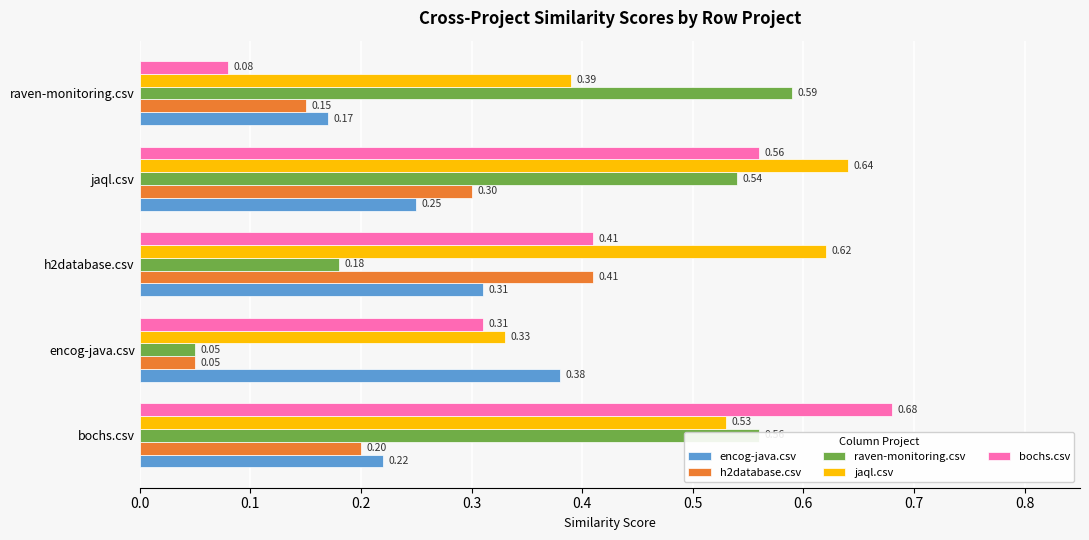

Which series has the largest range (max minus min)?

bochs.csv